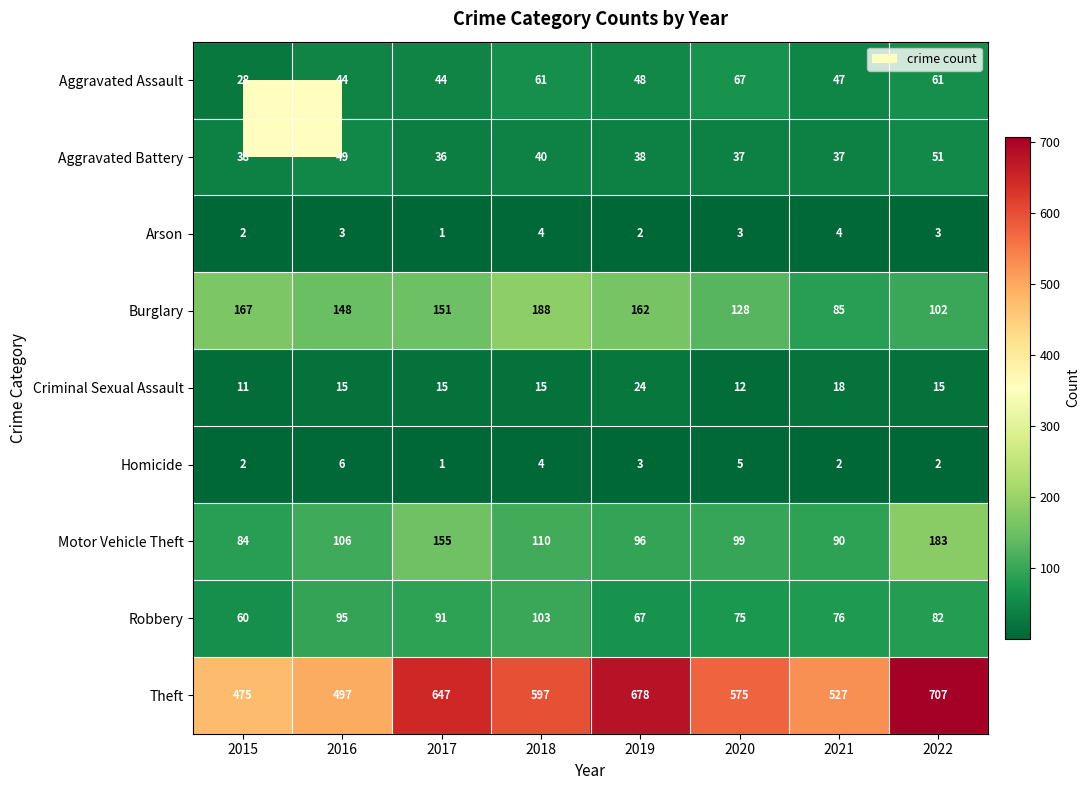

The Aggravated Assault series shows 44 at 2016. True or false?

True